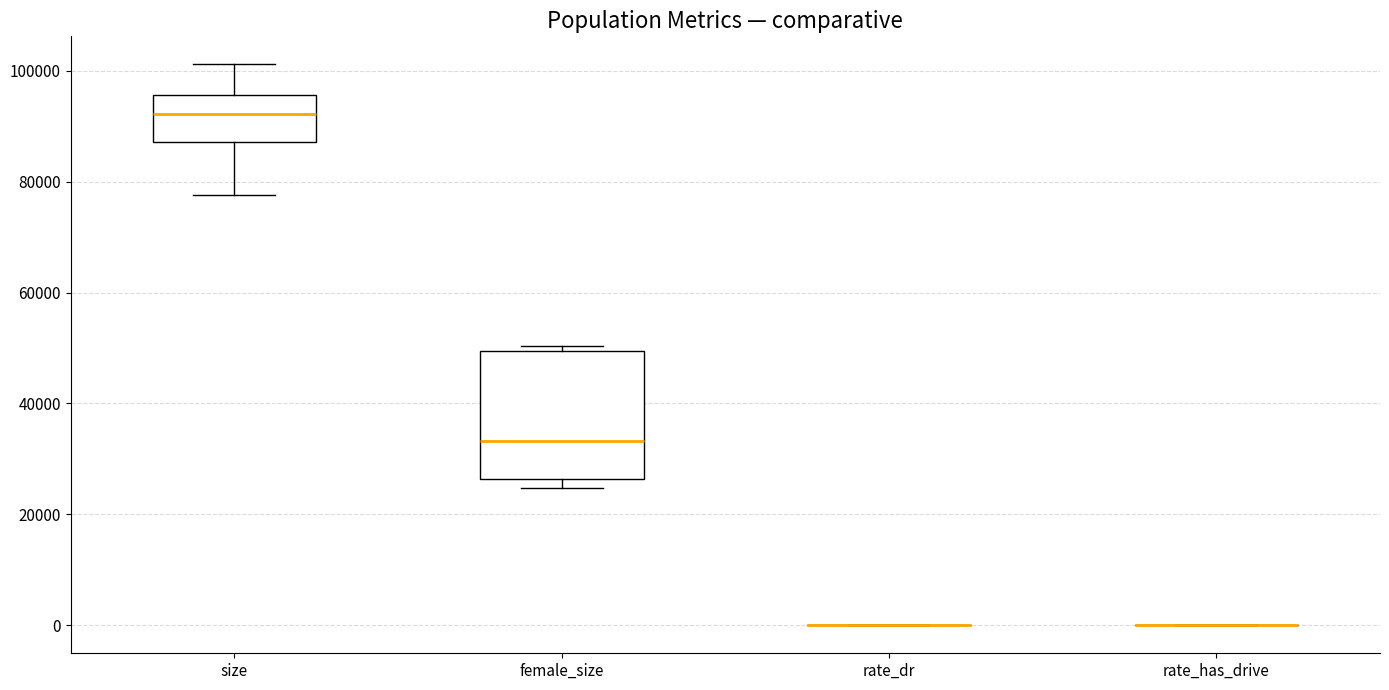

Reading left to right, read every box against the y-axis: the position of its median line, the range the box covers, and the ends of its whiskers. The values are not printed on the chart, so give them approximately, as read against the axis.

size: median 92000, box 88000 to 96000, whiskers 78000 to 102000
female_size: median 34000, box 26000 to 50000, whiskers 24000 to 50000 (just above the box's upper edge)
rate_dr: box collapsed to a line at 0, whiskers 0 to 0
rate_has_drive: box collapsed to a line at 0, whiskers 0 to 0